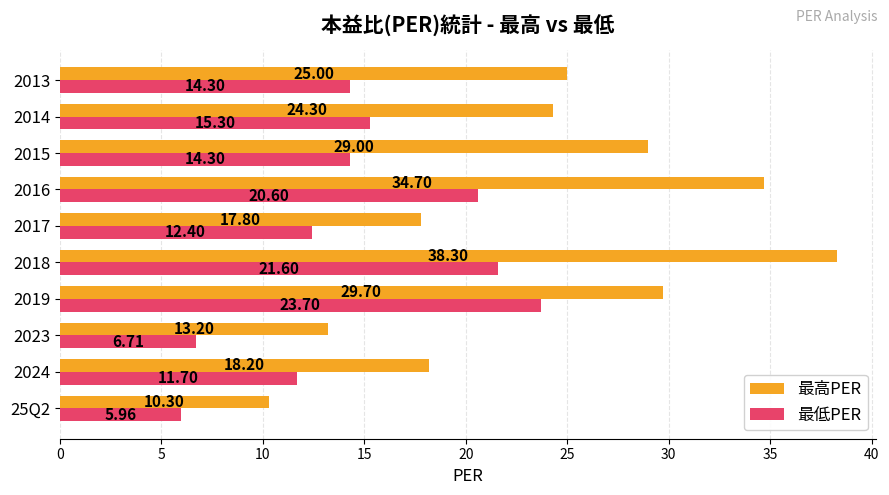

What is the sum of all 最低PER values?

146.6